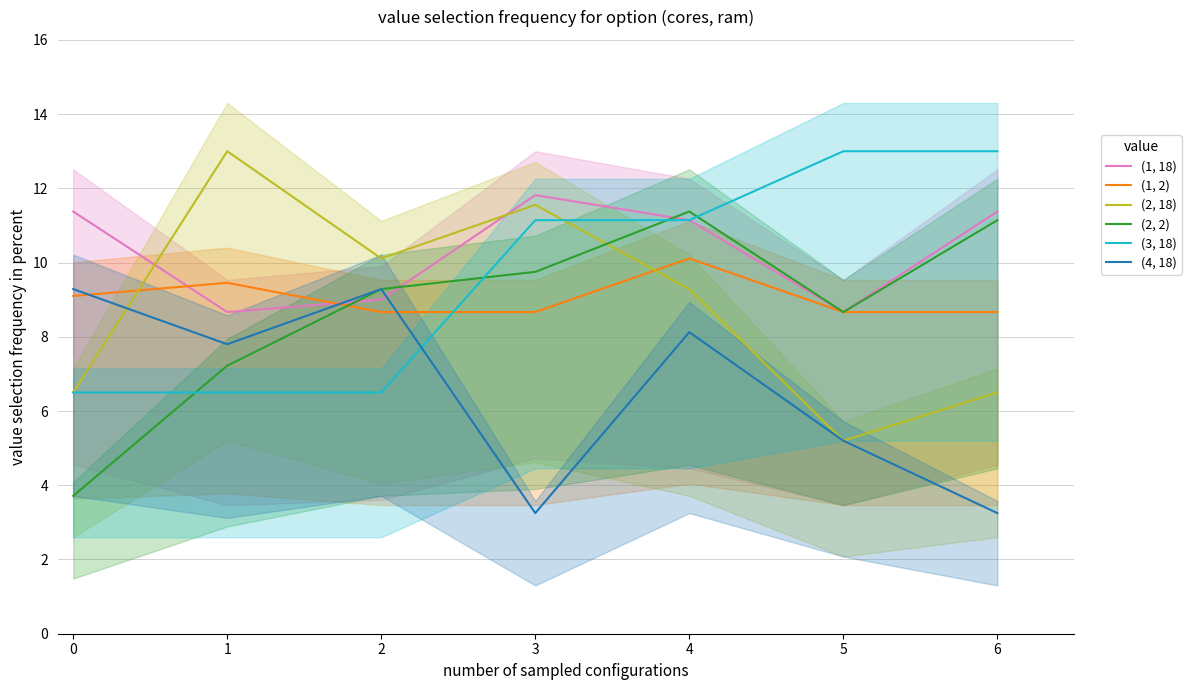

Where is the first local maximum for (2, 18)?

1